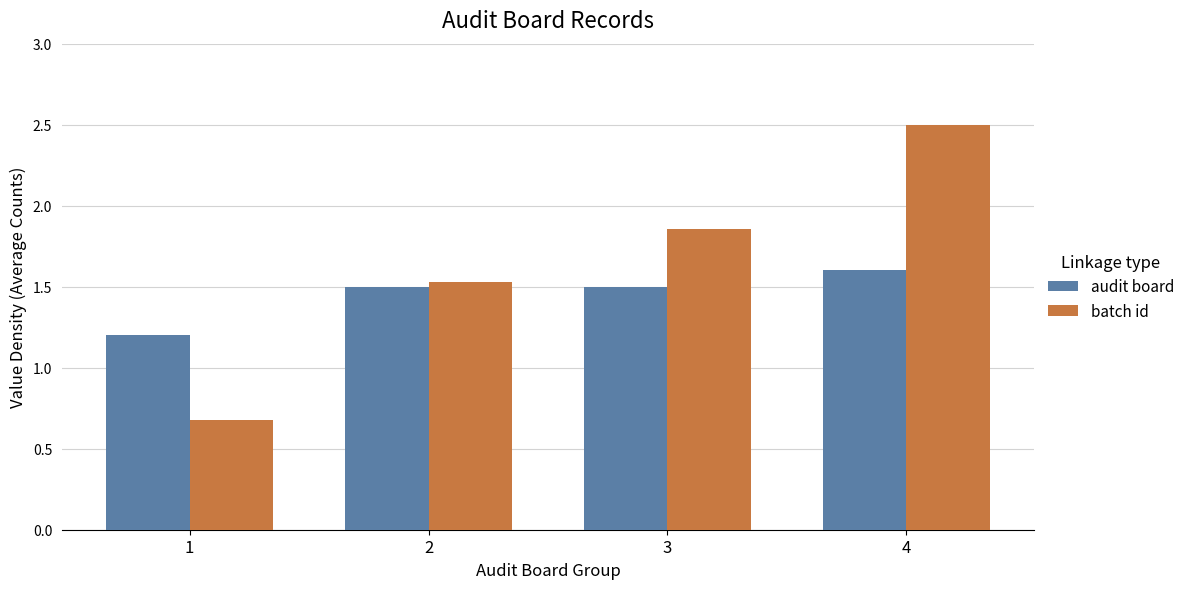

What is the minimum value for batch id?

0.7